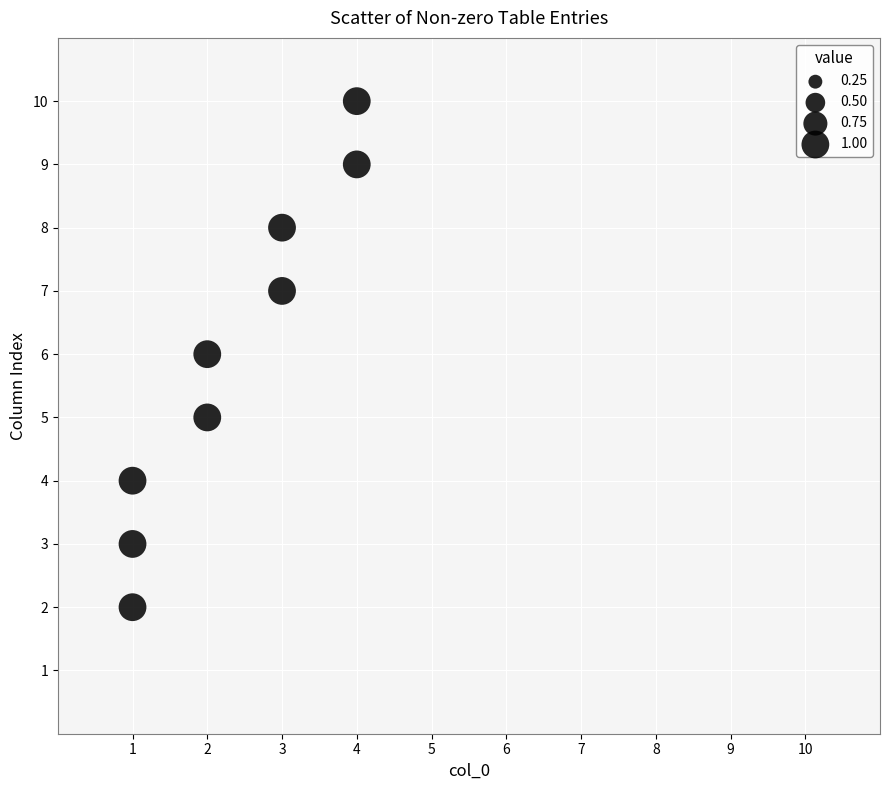

What is the average Y value?

6